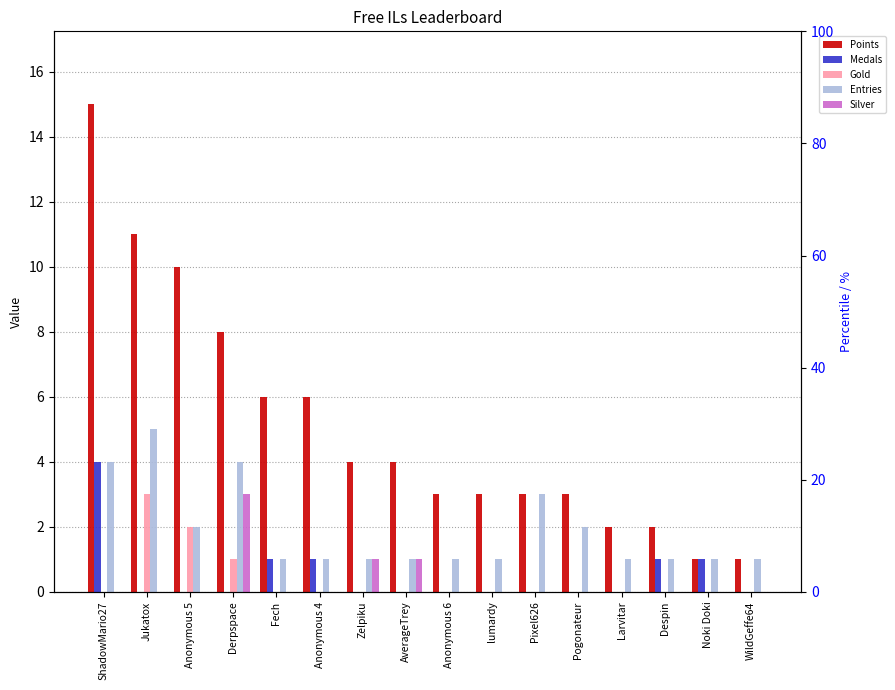

What is the minimum value for Entries?

1